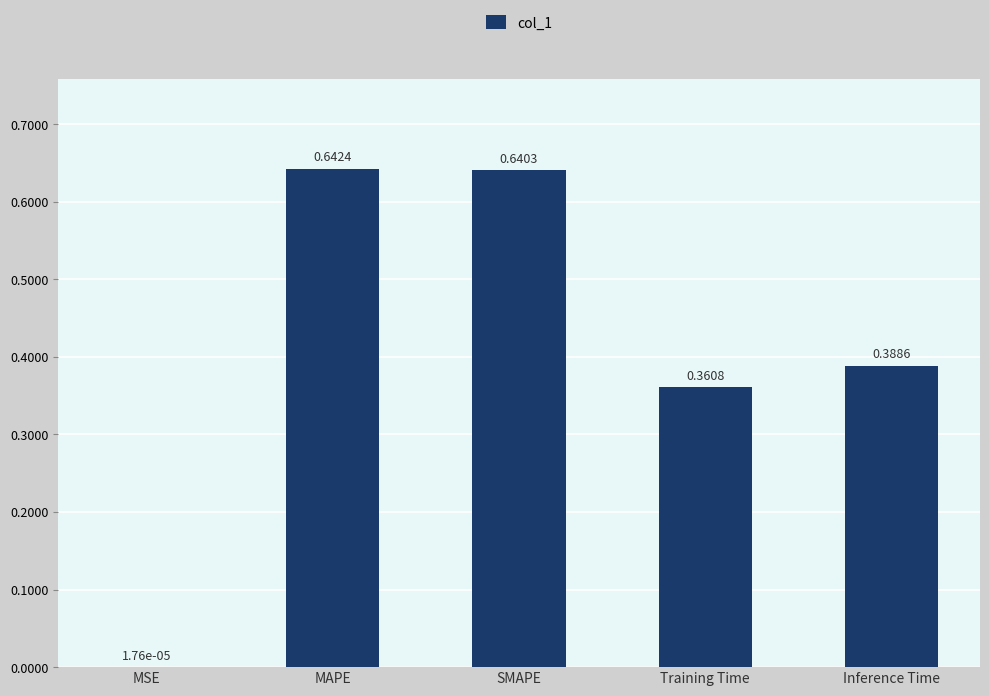

At which label is the value closest to 0?

MSE